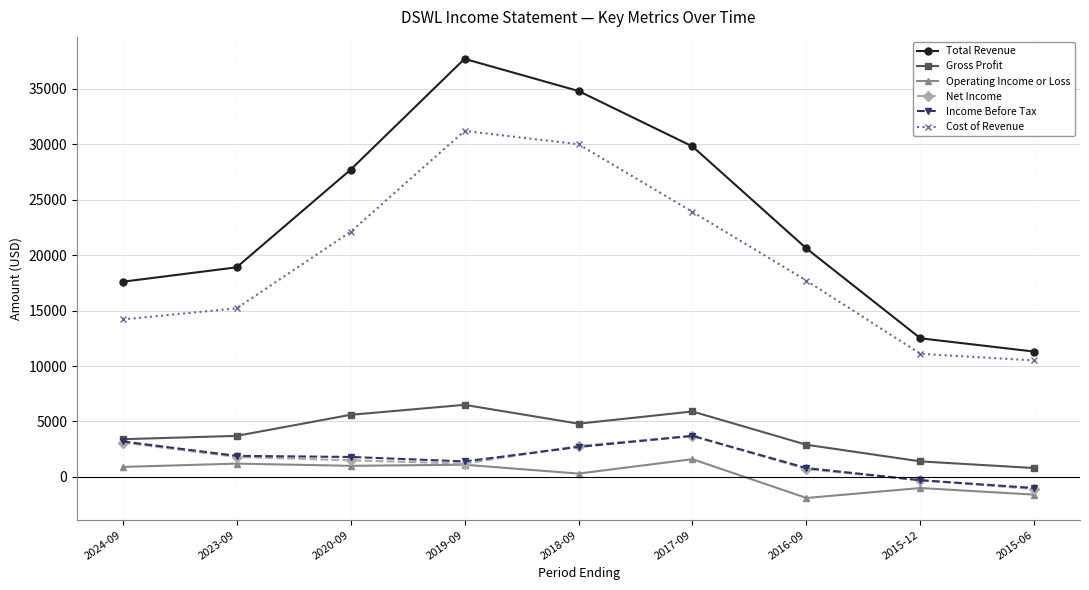

How many series are shown in this chart?

6